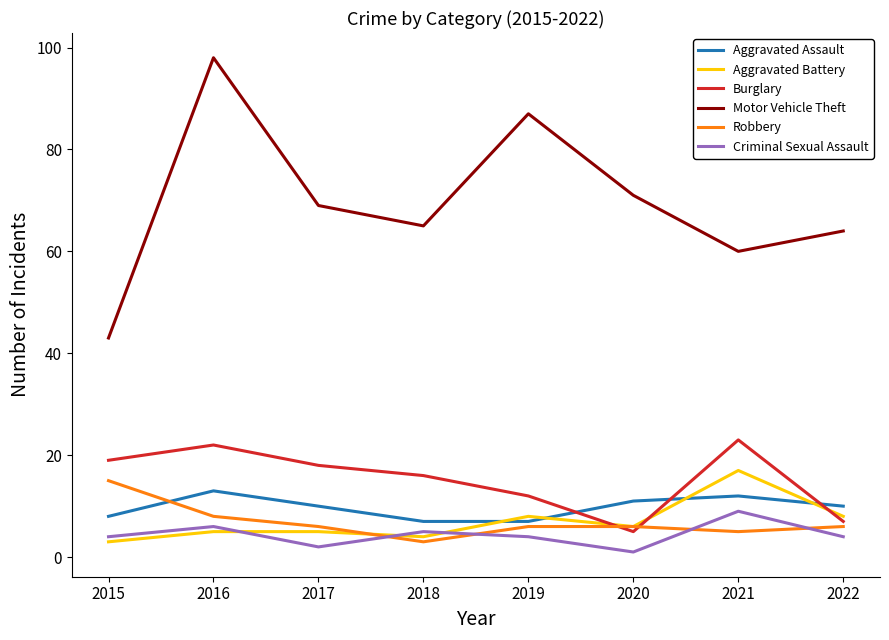

True or false: Motor Vehicle Theft and Burglary intersect in this chart.

False